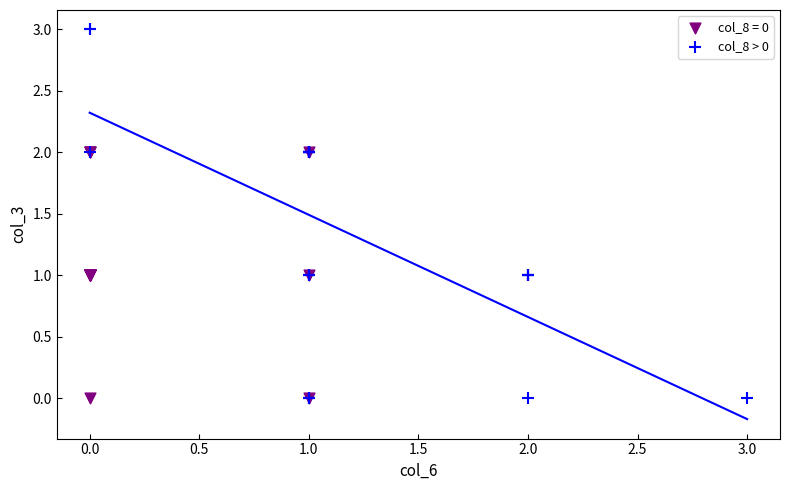

Which series contains the highest Y value?

col_8 > 0